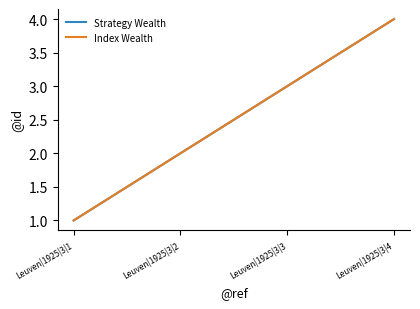

Where does the Index Wealth series first go above 3?

Leuven|1925|3|4